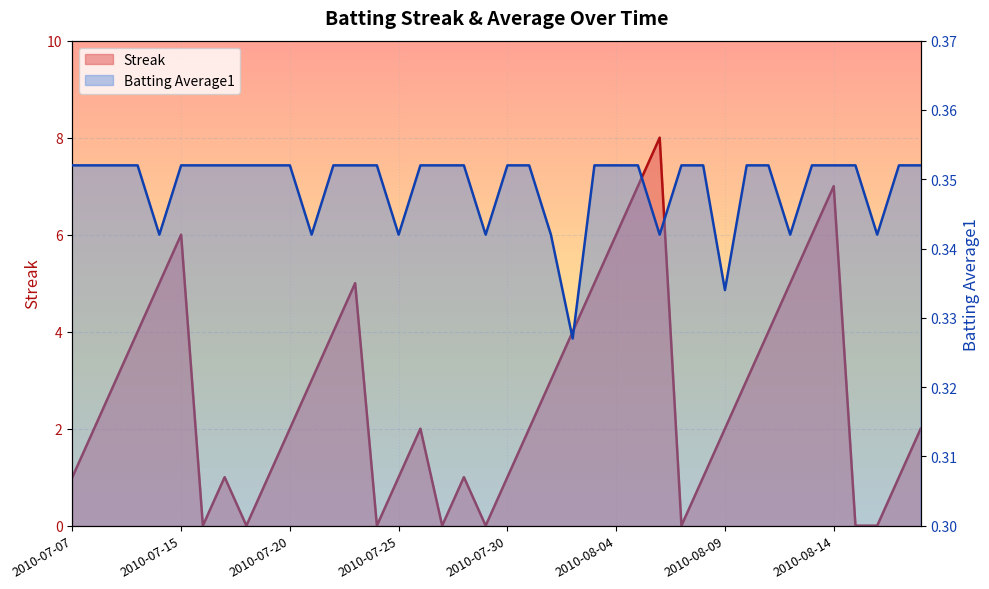

Is the value of Batting Average1 at 2010-08-09 greater than the value of Streak at 2010-08-18?

No